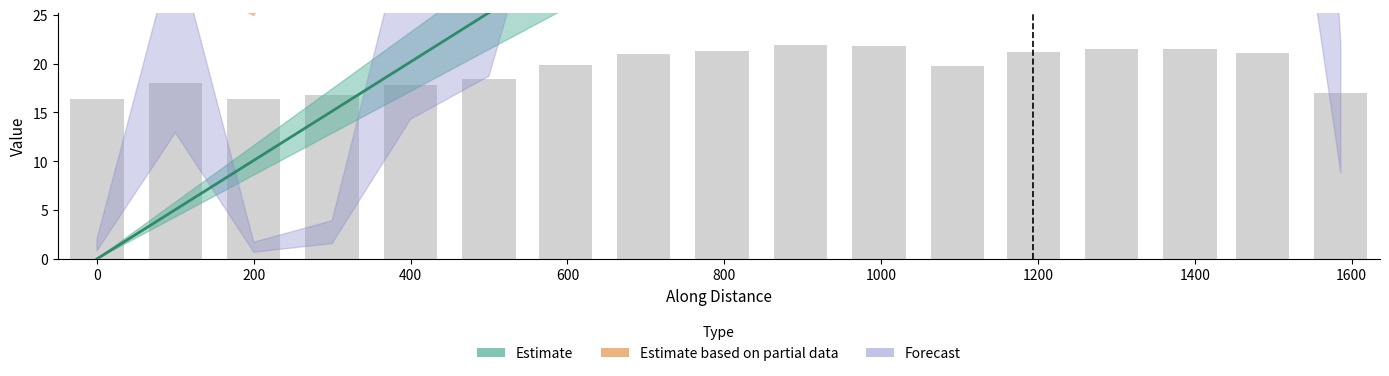

What is the difference between the maximum and second lowest values?

5.5